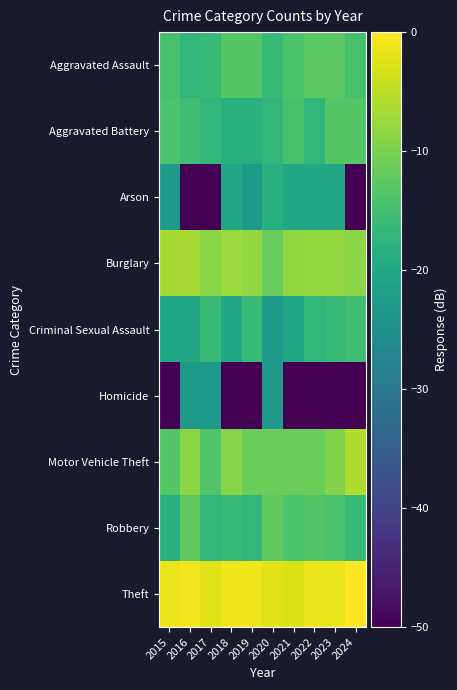

What is the total value across all series at 2017?

-164.2